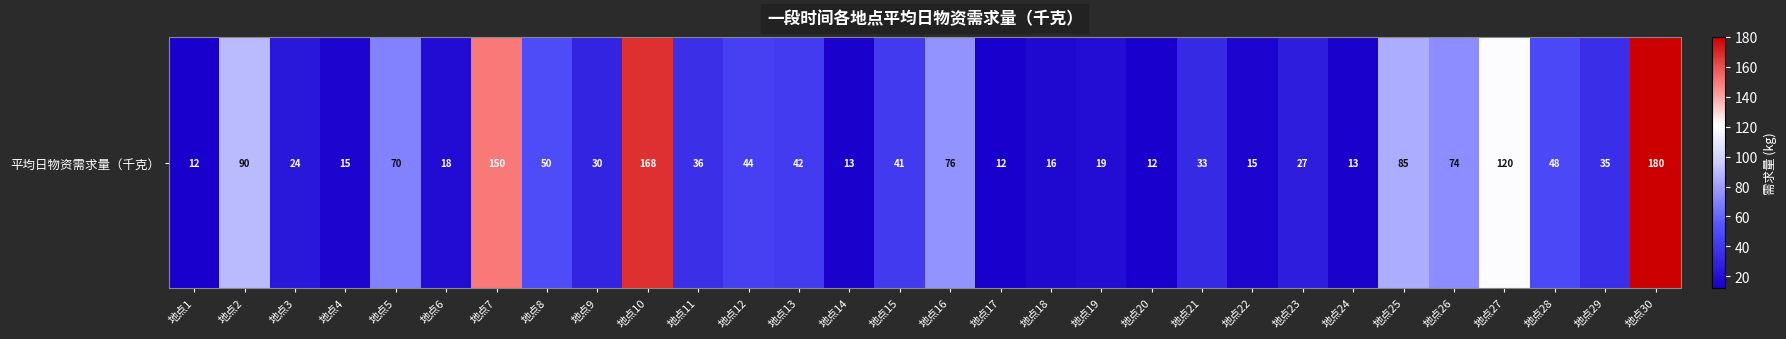

At which category does the chart reach its minimum across all series?

地点1